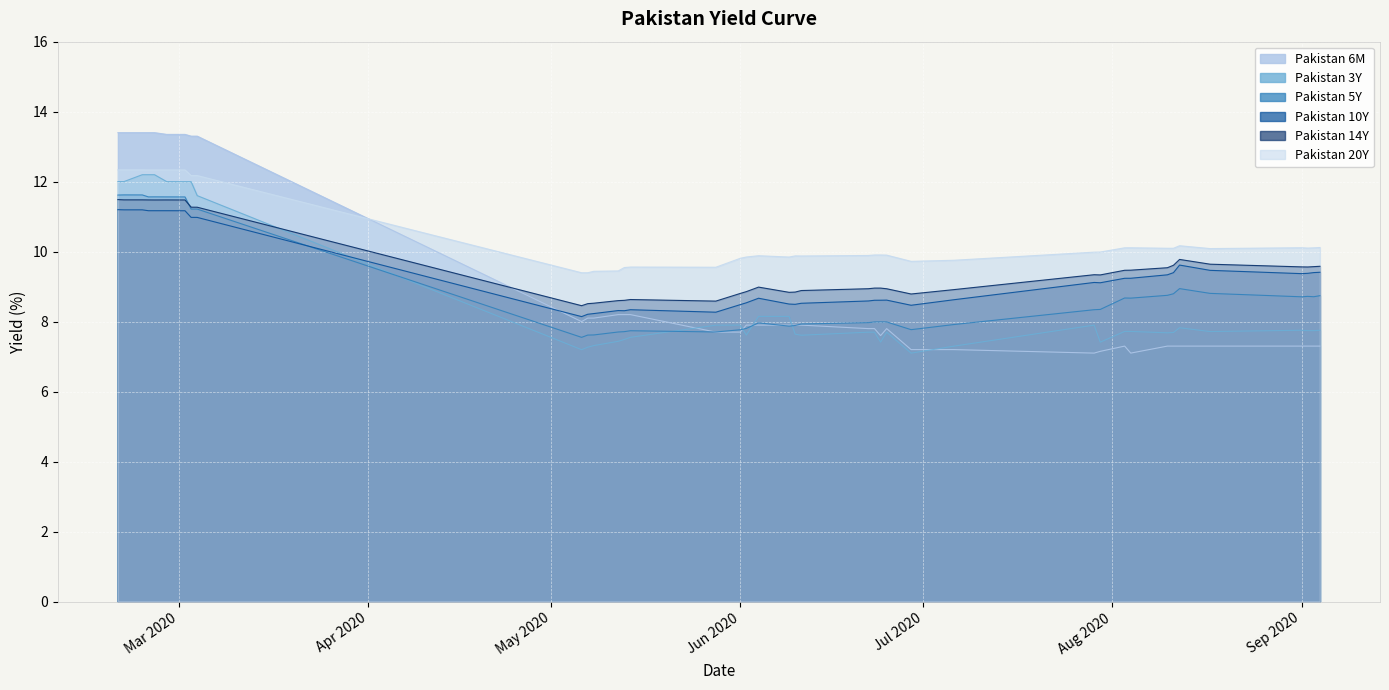

Which series has the largest total across all categories?

Pakistan 20Y